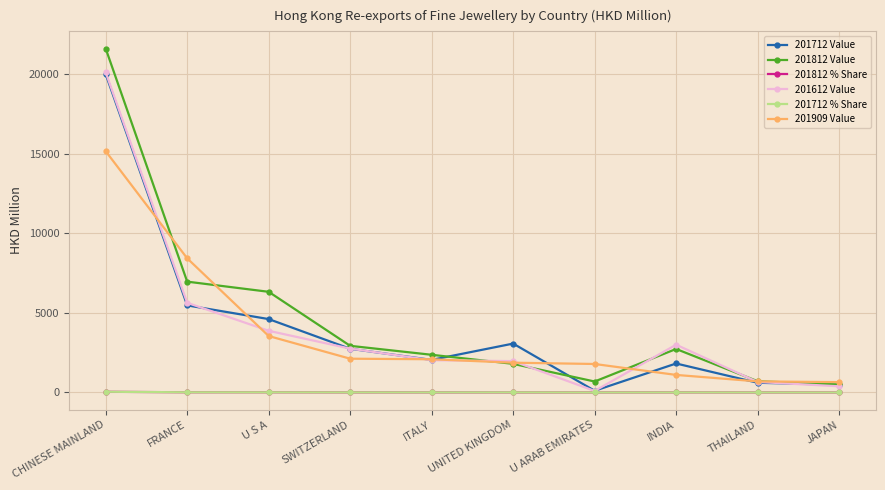

At which label does 201909 Value first exceed 2090?

CHINESE MAINLAND